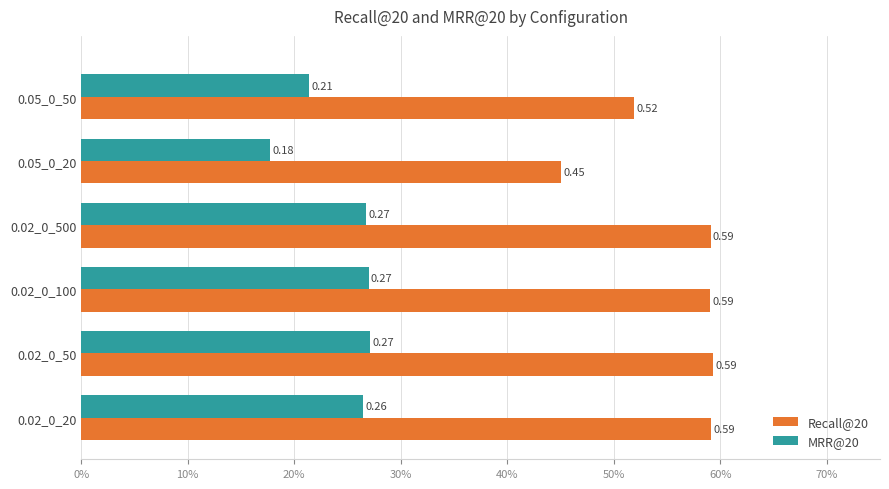

What are all the series names shown in the legend?

Recall@20, MRR@20